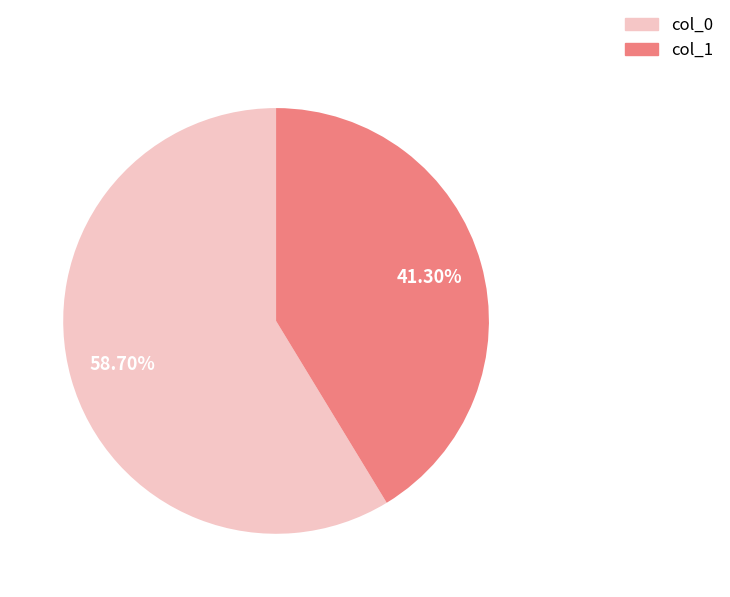

Approximately how many times larger is the value at col_0 compared to col_1?

1.4